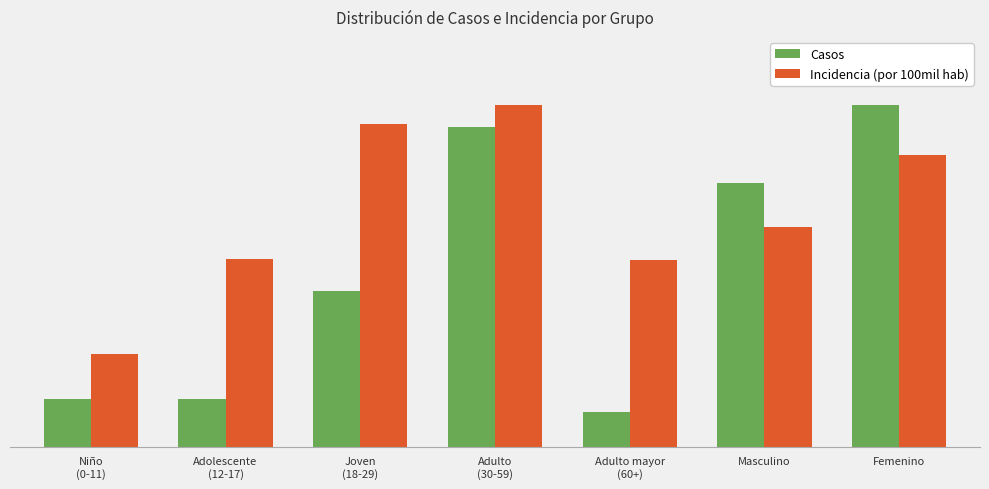

What is the smallest value displayed?

8.0